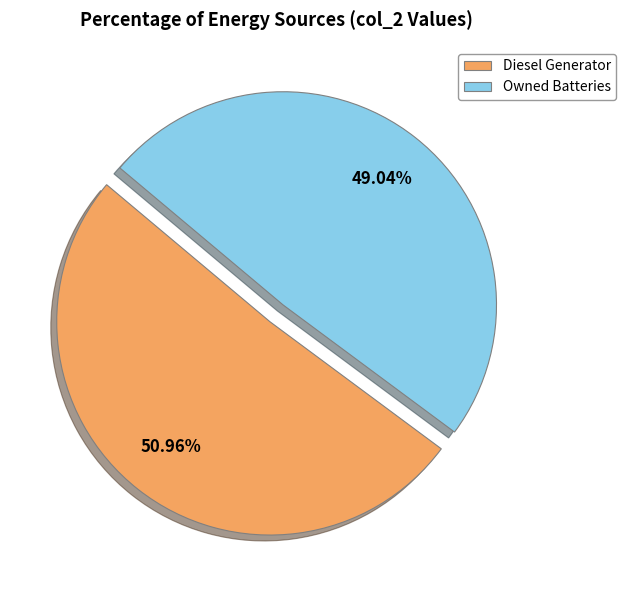

What percentage is the Diesel Generator slice, to the nearest percent?

51%